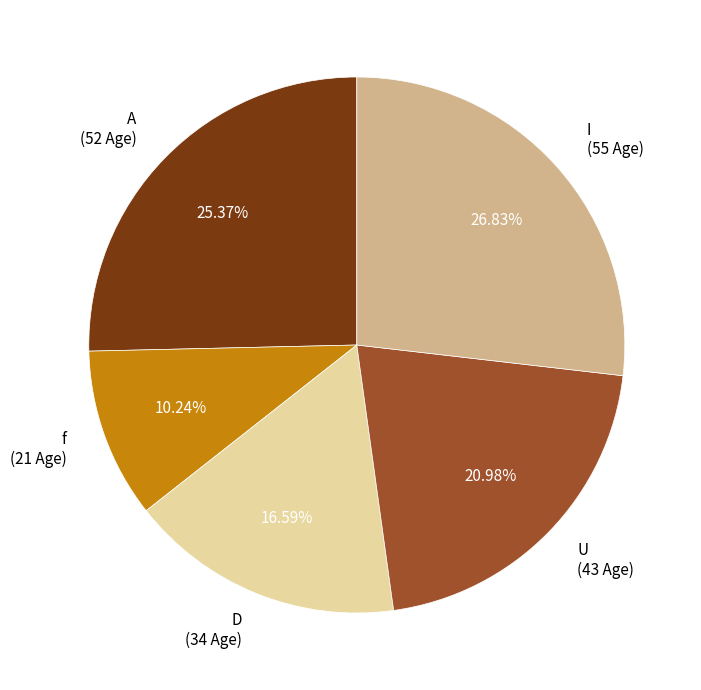

Rank the categories by value from lowest to highest.

f, D, U, A, I